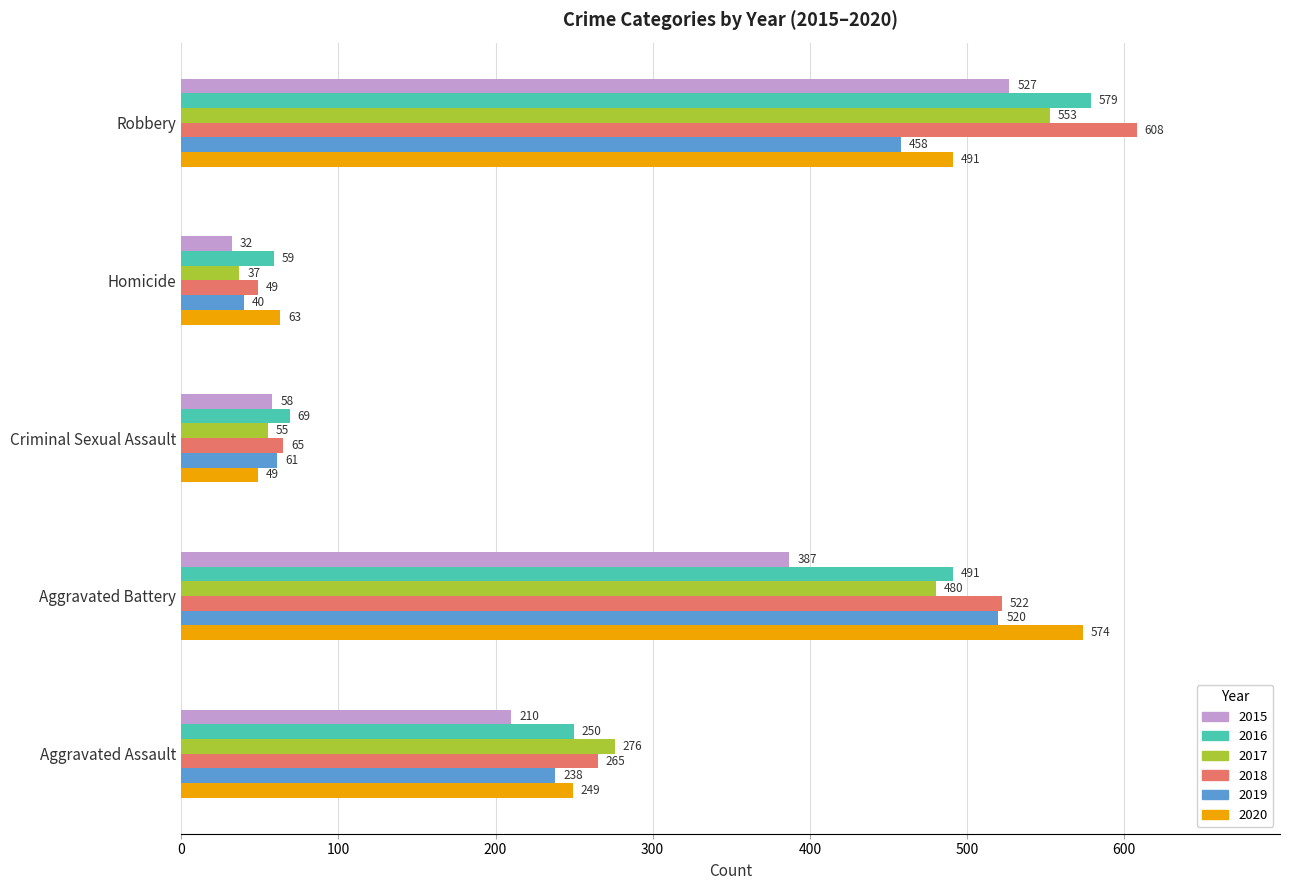

List the labels in order of 2015 value, smallest first.

Homicide, Criminal Sexual Assault, Aggravated Assault, Aggravated Battery, Robbery